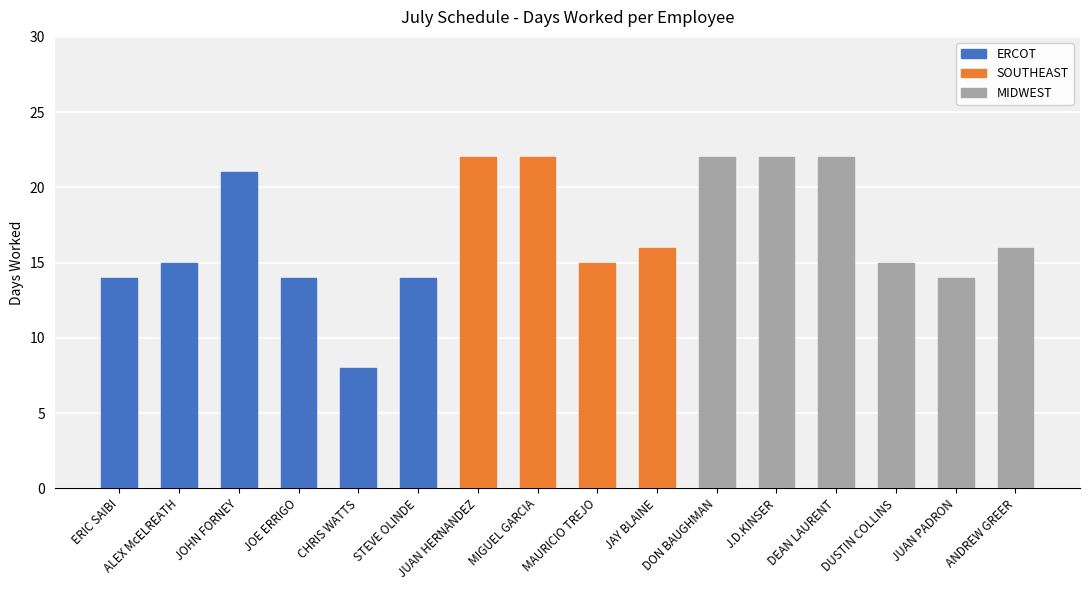

What is the change in value from MAURICIO TREJO to ANDREW GREER?

+1